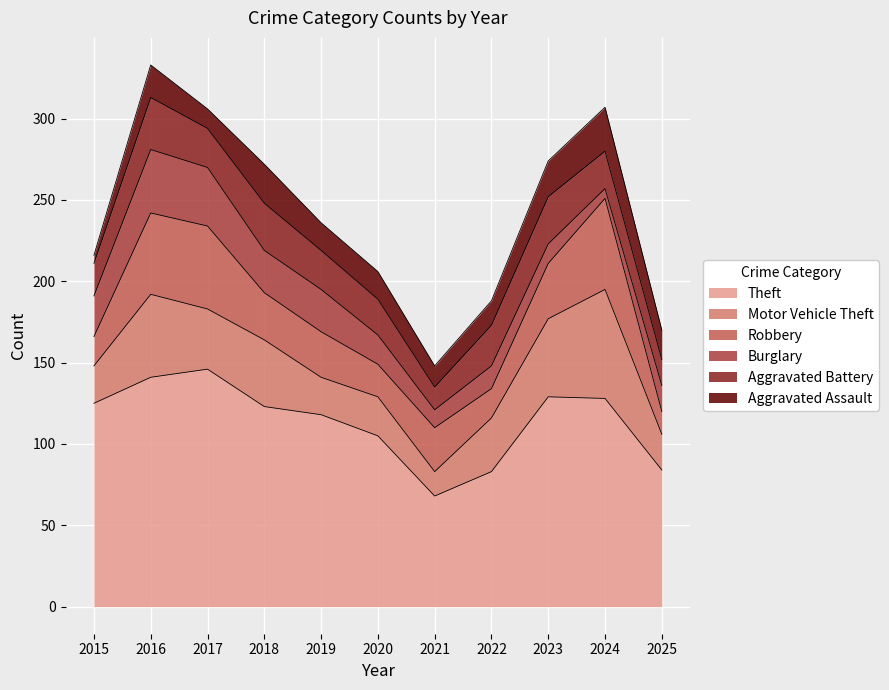

Is it true that Theft equals 205 at 2018?

False